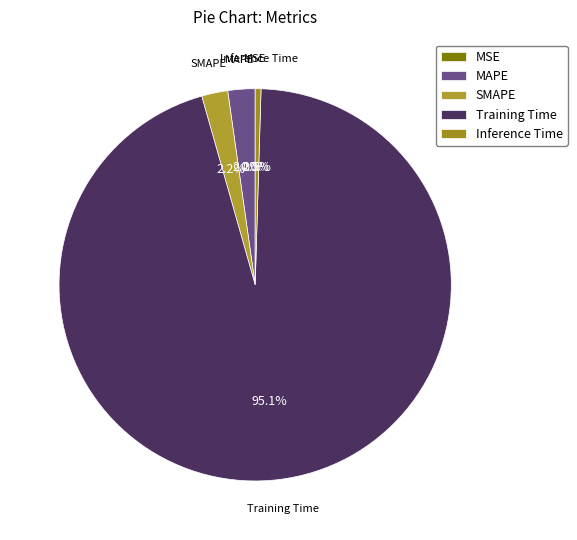

Which category has the biggest portion of the pie?

Training Time